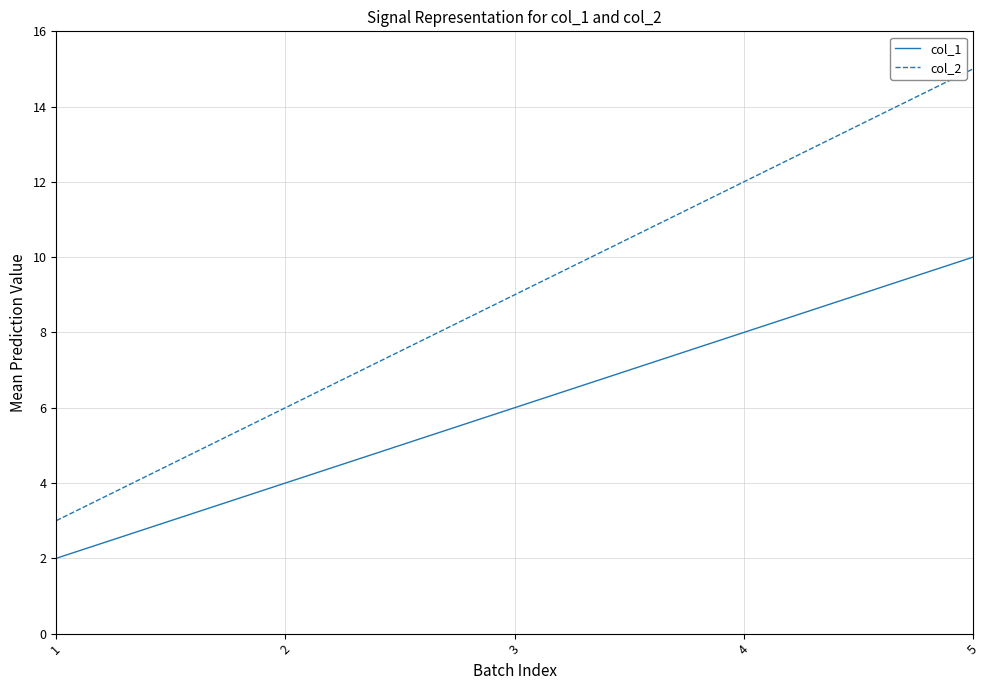

List the series in order of their peak value, lowest first.

col_1, col_2